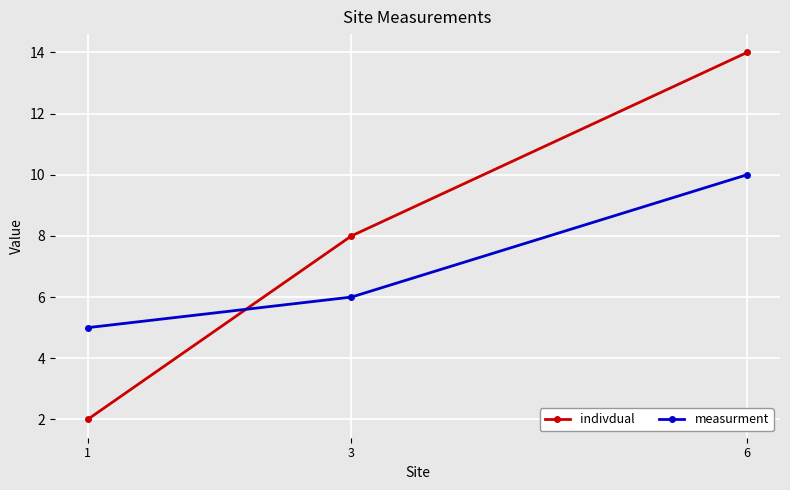

Reading left to right, list all the values displayed in this chart.

indivdual: 2	8	14
measurment: 5	6	10